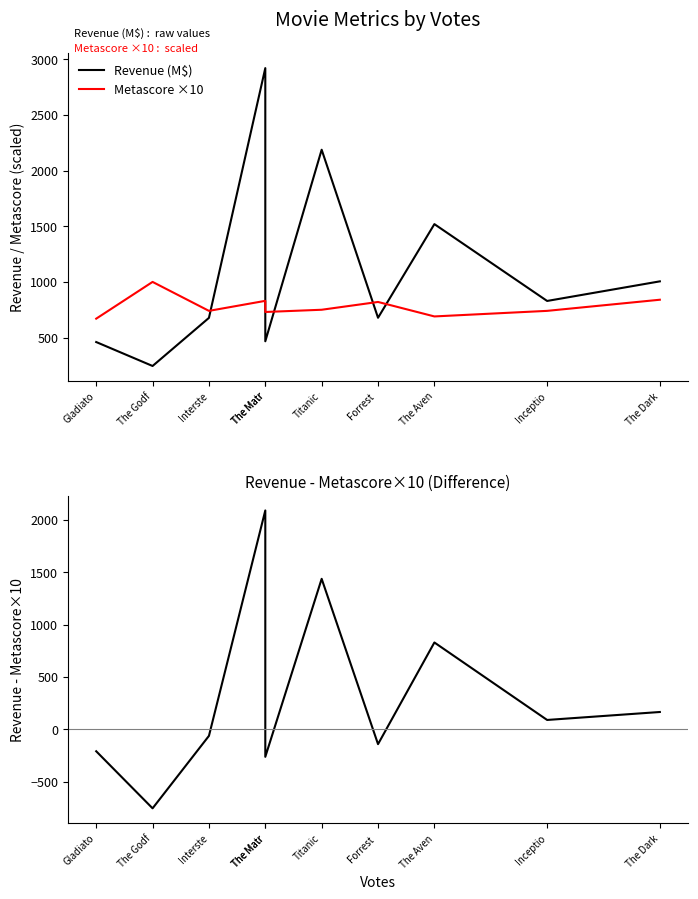

Reading left to right, extract all data points from this chart.

Revenue (M$): Gladiato=460	The Godf=245	Interste=677	The Matr=2920	The Matr=467	Titanic=2187	Forrest =678	The Aven=1519	Inceptio=829	The Dark=1005
Metascore ×10: Gladiato=670	The Godf=1000	Interste=740	The Matr=830	The Matr=730	Titanic=750	Forrest =820	The Aven=690	Inceptio=740	The Dark=840
Revenue - Metascore×10: Gladiato=-210	The Godf=-755	Interste=-63	The Matr=2090	The Matr=-263	Titanic=1437	Forrest =-142	The Aven=829	Inceptio=89	The Dark=165